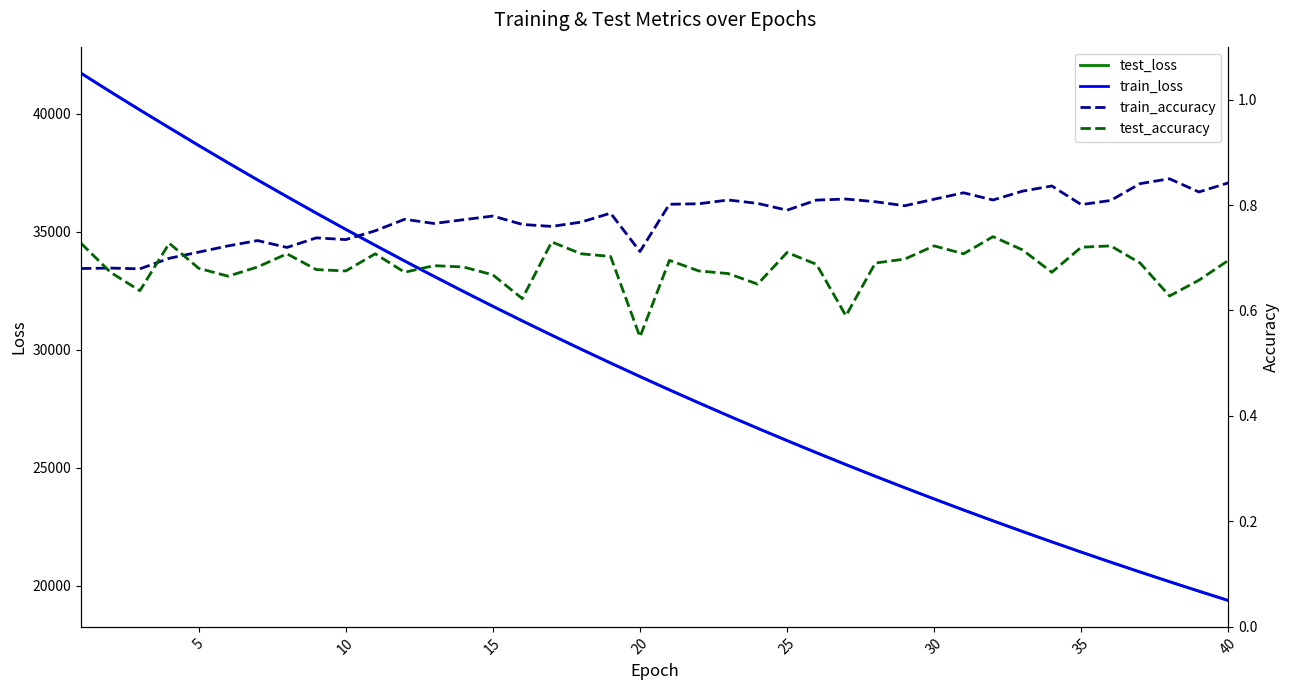

What is the highest value of the test_loss series?

41709.0